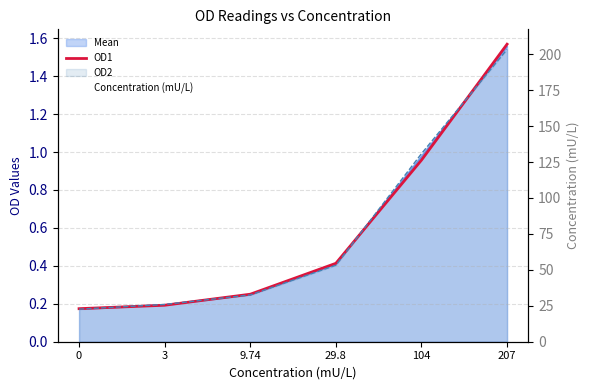

What is the average value of the OD1 series?

0.6